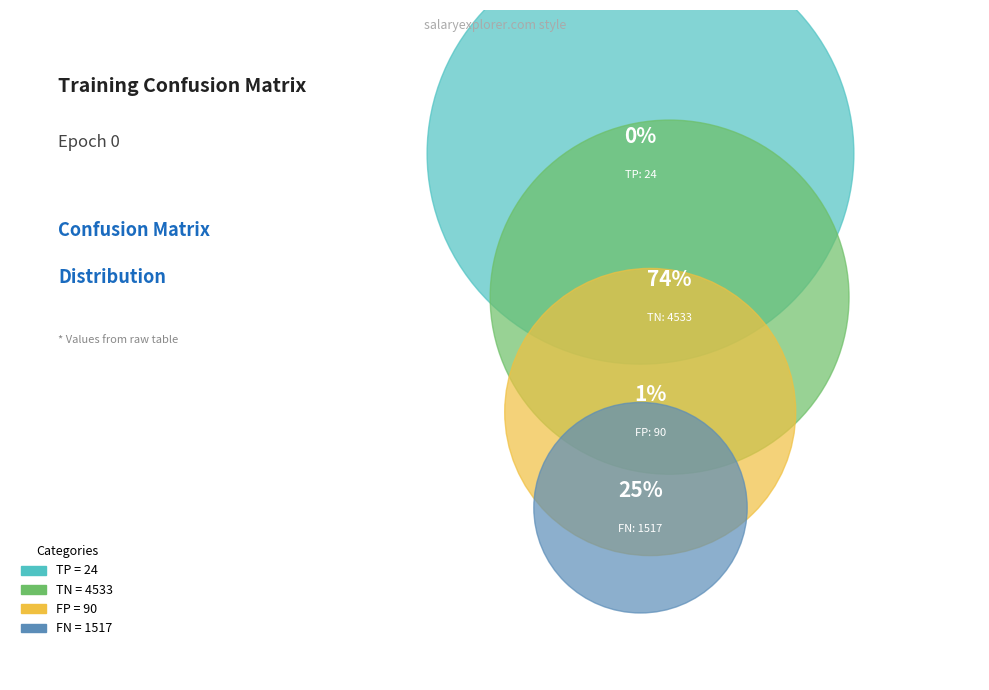

What is the change in value from TP to TN?

+4509